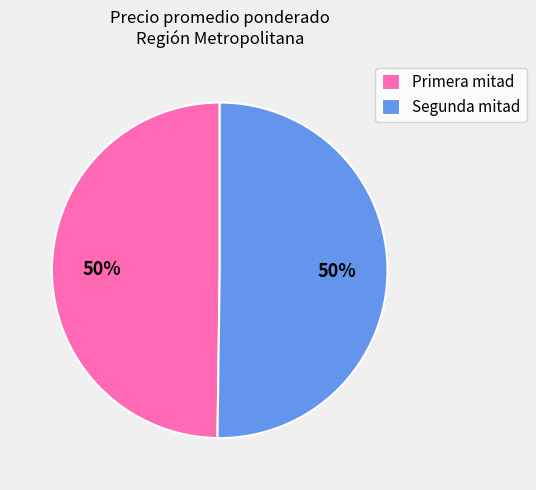

Count the number of slices in the pie.

2